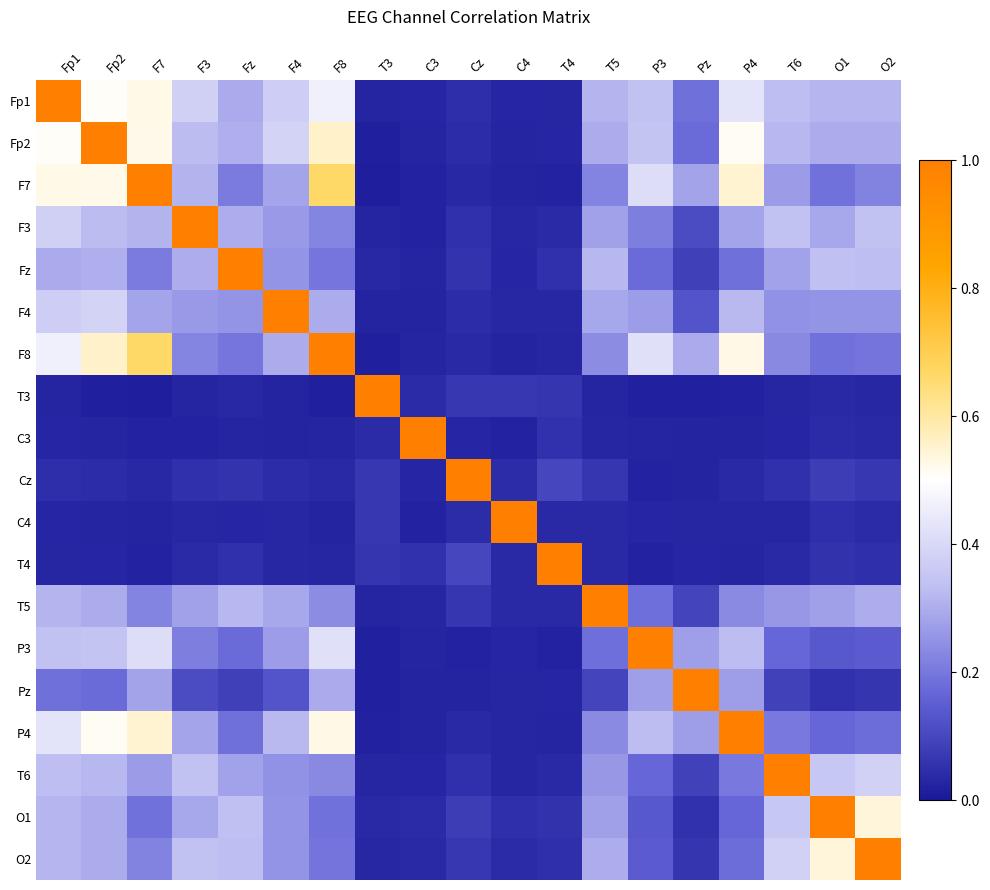

At which category is the sum across all series the highest?

Fp2